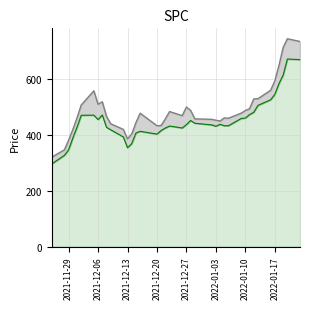

What is the total value across all series at 2021-11-29?

381.4